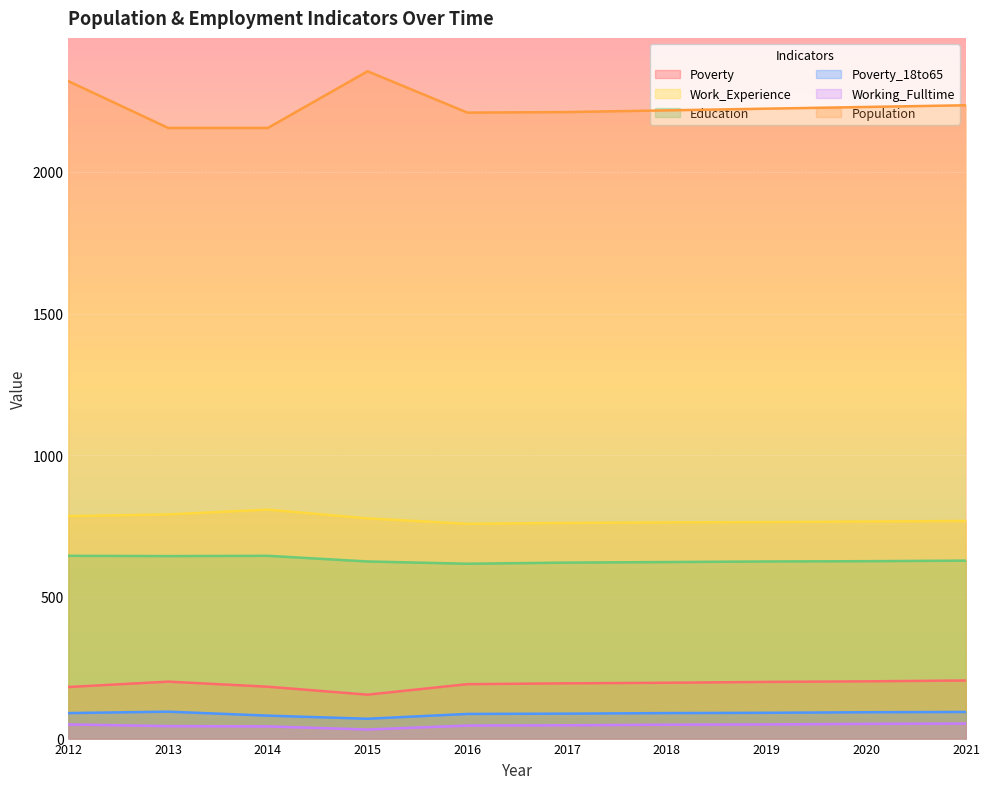

What is the sum of all Working_Fulltime values?

466